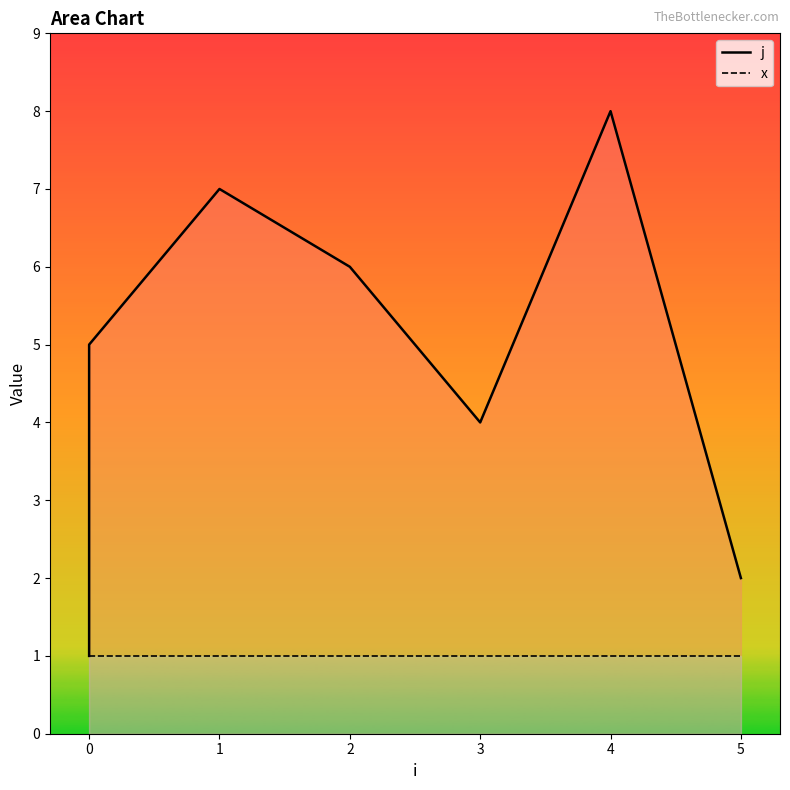

At 0, list the series in order from largest to smallest.

j, x